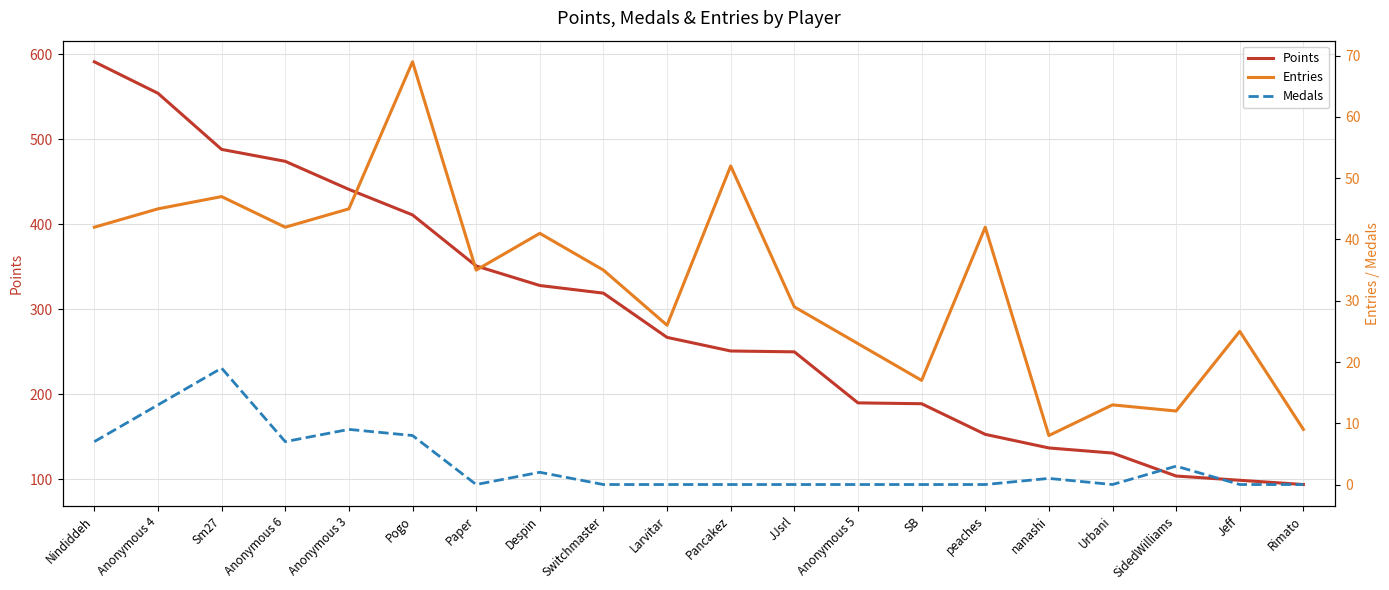

Reading left to right, transcribe all the data shown in this chart.

Points: 591	554	488	474	441	411	351	328	319	267	251	250	190	189	153	137	131	104	99	94
Entries: 42	45	47	42	45	69	35	41	35	26	52	29	23	17	42	8	13	12	25	9
Medals: 7	13	19	7	9	8	0	2	0	0	0	0	0	0	0	1	0	3	0	0